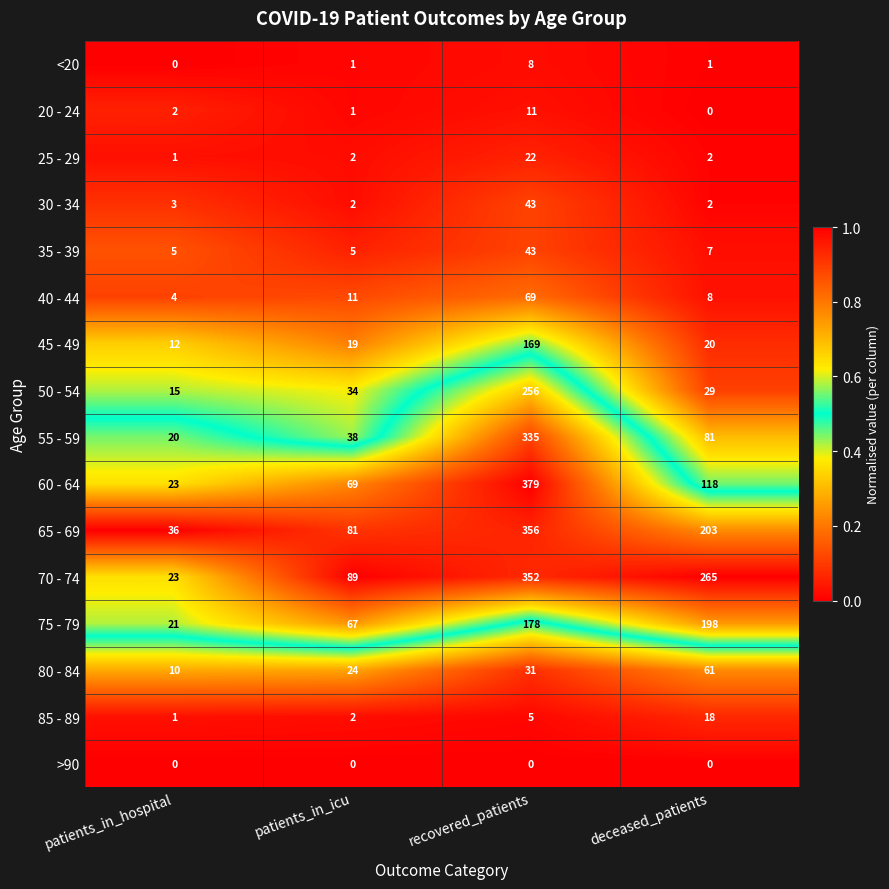

What is the highest value of the 85 - 89 series?

18